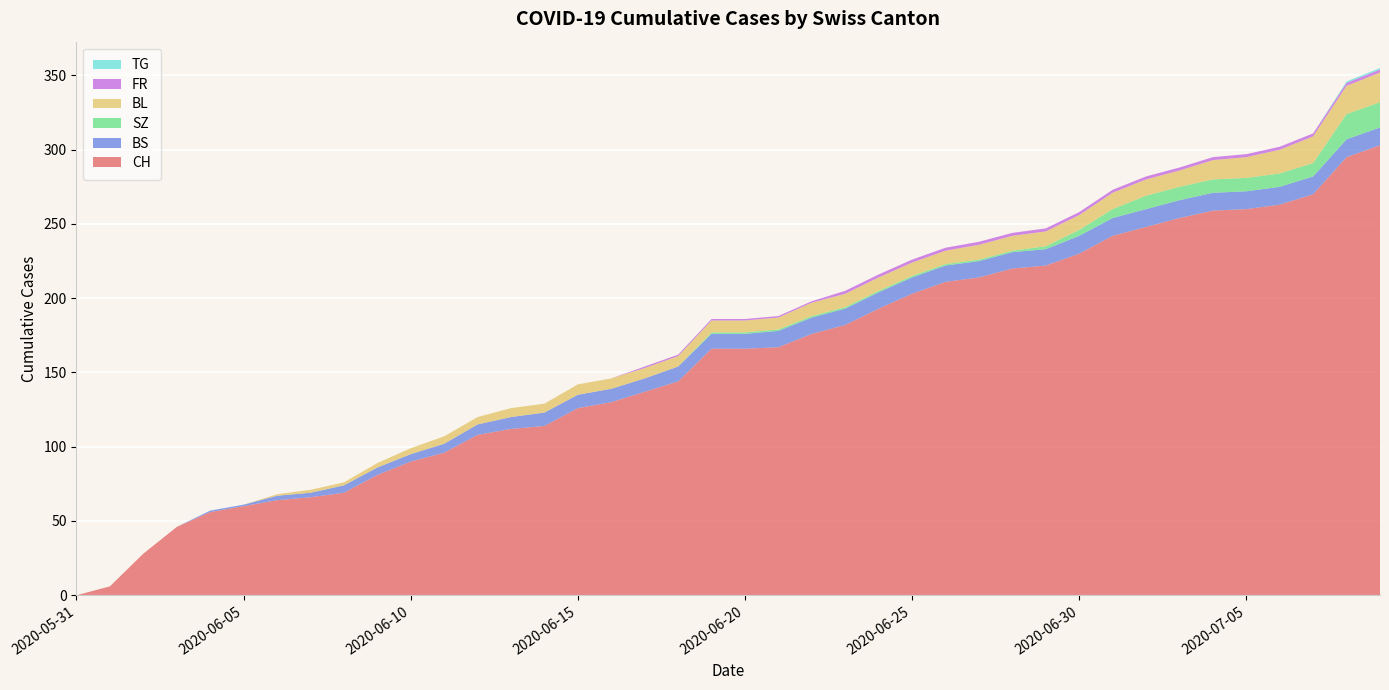

Reading right to left, transcribe all the data shown in this chart.

CH: 303	295	270	263	260	259	254	248	242	230	222	220	214	211	203	193	182	176	167	166	166	144	137	130	126	114	112	108	96	90	81	69	66	64	60	56	46	28	6	0
BS: 12	12	12	12	12	12	12	12	12	12	11	11	11	11	11	11	11	11	11	10	10	10	9	9	9	9	8	7	6	5	5	5	3	3	1	1	0	0	0	0
SZ: 17	17	9	9	9	9	9	9	6	4	2	1	1	1	1	1	1	1	1	1	1	0	0	0	0	0	0	0	0	0	0	0	0	0	0	0	0	0	0	0
BL: 20	19	18	16	14	13	11	11	11	10	10	10	10	9	9	9	9	9	8	8	8	7	7	7	7	6	6	5	5	4	3	2	2	1	0	0	0	0	0	0
FR: 2	2	2	2	2	2	2	2	2	2	2	2	2	2	2	2	2	1	1	1	1	1	1	0	0	0	0	0	0	0	0	0	0	0	0	0	0	0	0	0
TG: 1	1	0	0	0	0	0	0	0	0	0	0	0	0	0	0	0	0	0	0	0	0	0	0	0	0	0	0	0	0	0	0	0	0	0	0	0	0	0	0